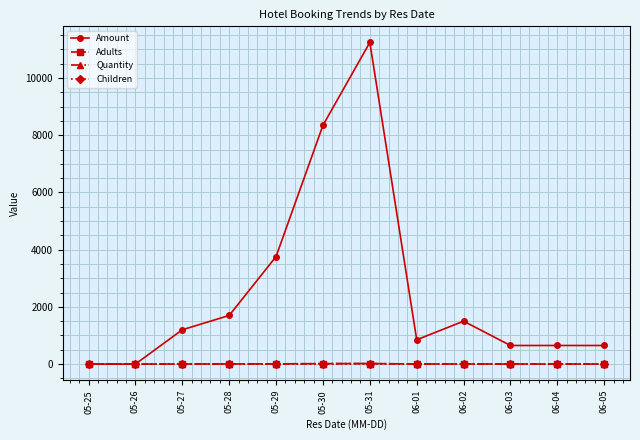

What is the total value across all series at 06-02?

1506.0